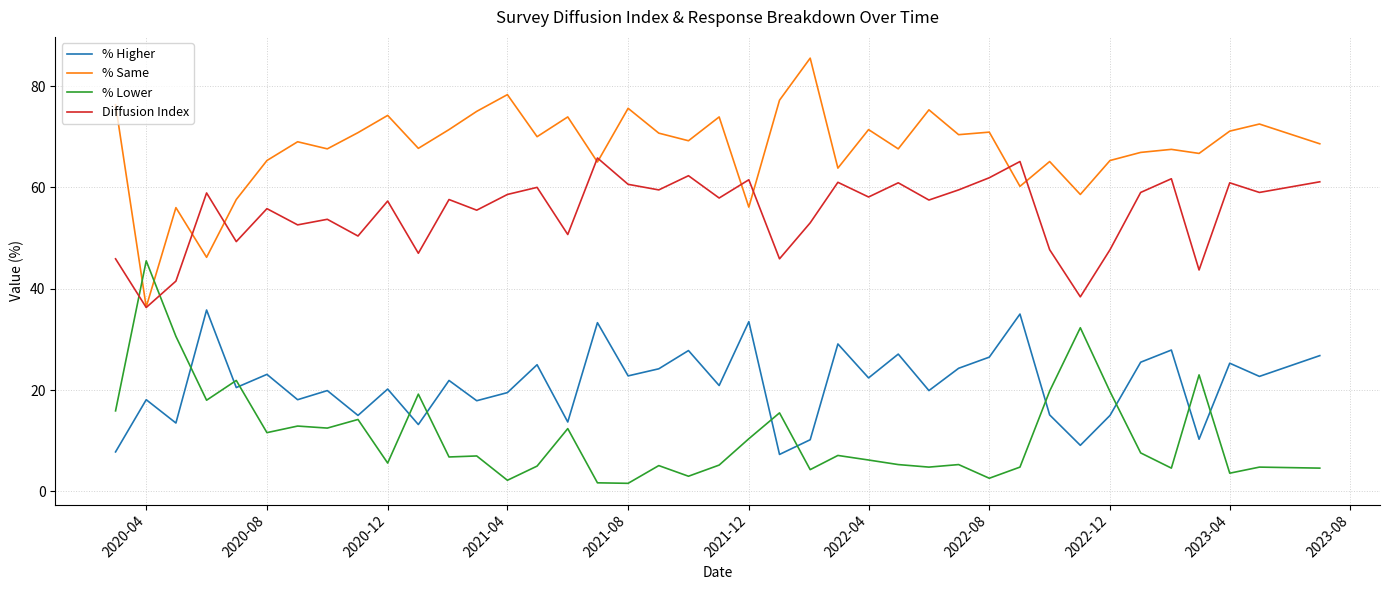

Rank the series by their average value, from lowest to highest.

% Lower, % Higher, Diffusion Index, % Same